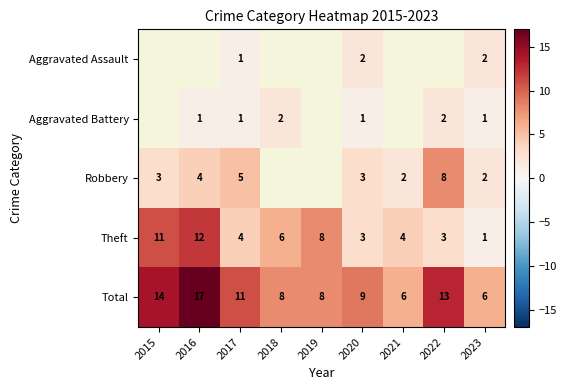

Which category has the highest value in the Total series?

2016